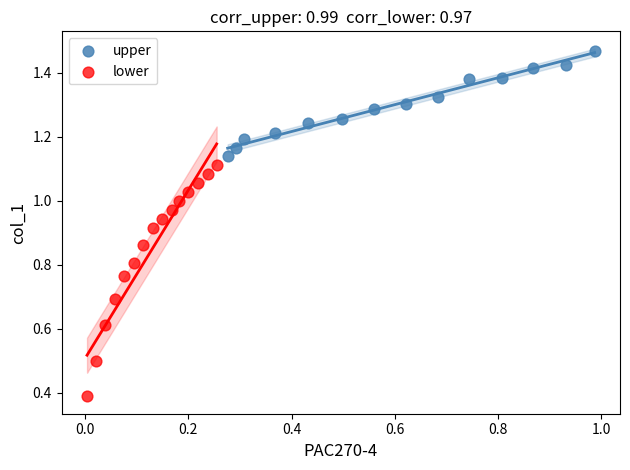

Which series reaches the minimum Y coordinate?

lower